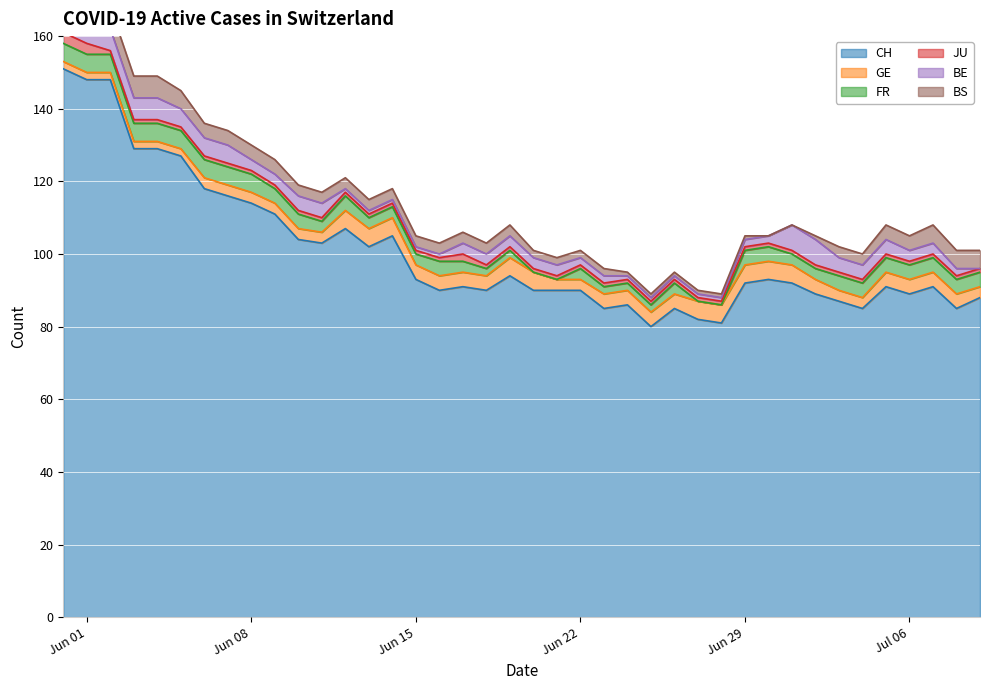

Rank the categories by BS value from highest to lowest.

2, 3, 4, 0, 1, 5, 37, 38, 39, 6, 7, 8, 9, 35, 36, 10, 11, 12, 13, 14, 15, 16, 17, 18, 19, 33, 34, 20, 21, 22, 23, 24, 25, 26, 27, 28, 29, 32, 30, 31